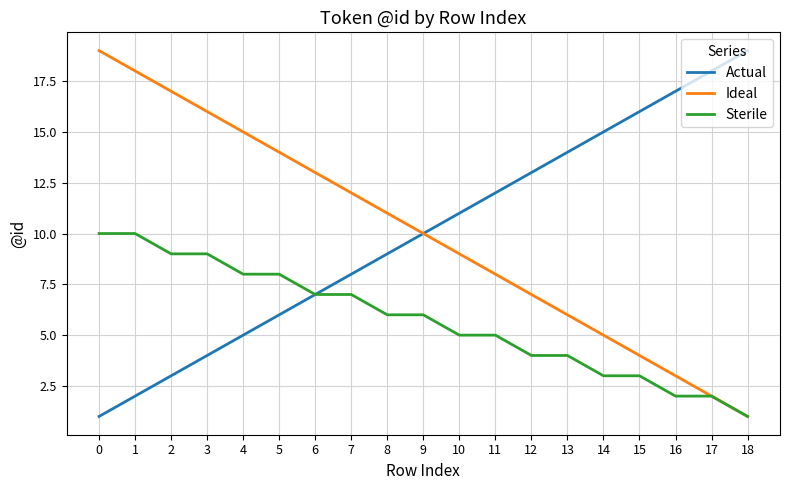

What are all the series names shown in the legend?

Actual, Ideal, Sterile